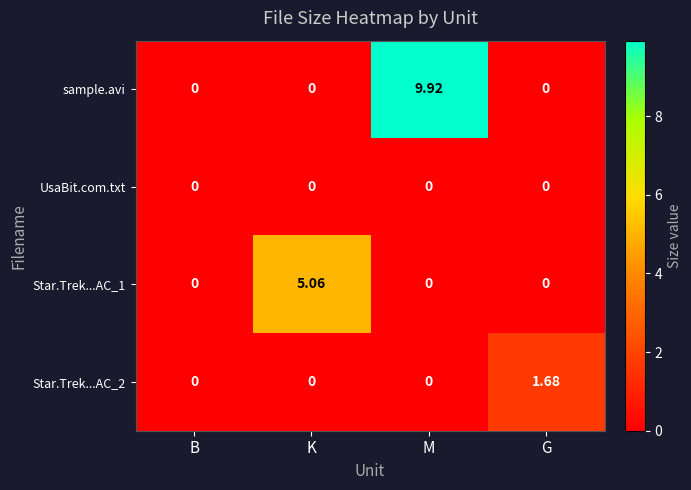

Is the value of Star.Trek...AC_1 at K greater than the value of UsaBit.com.txt at B?

Yes